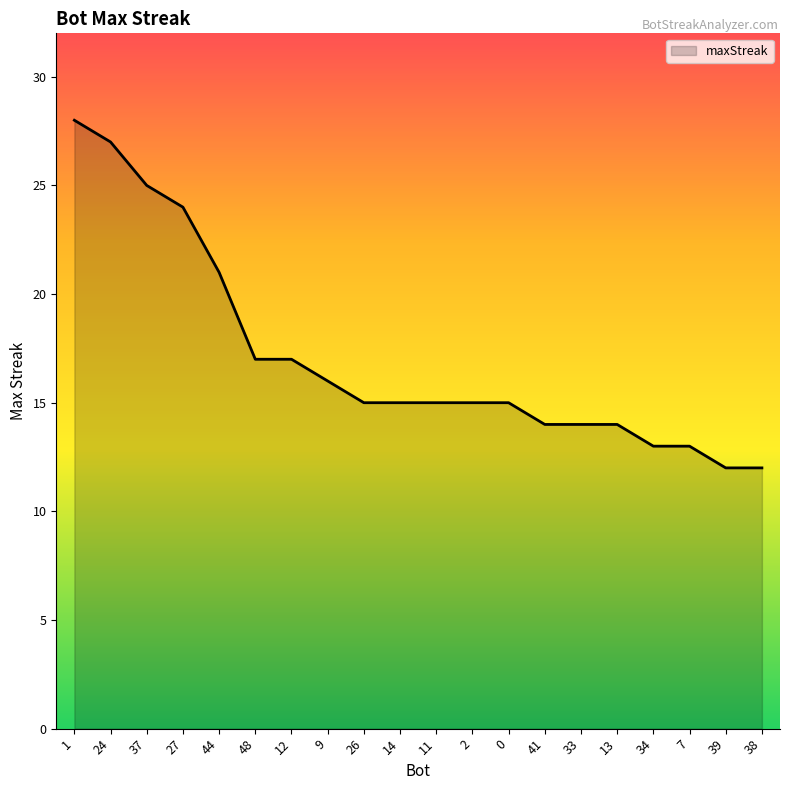

Where is the data nearest to the value 20?

44